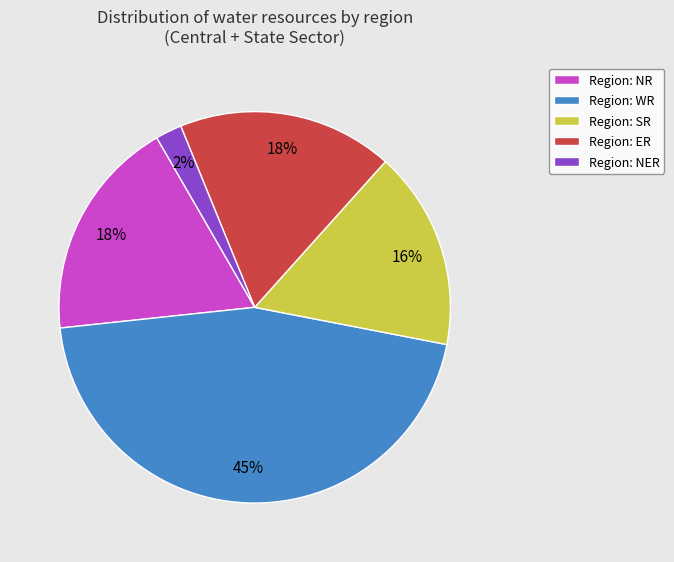

To the nearest percent, what is the average slice percentage?

20%